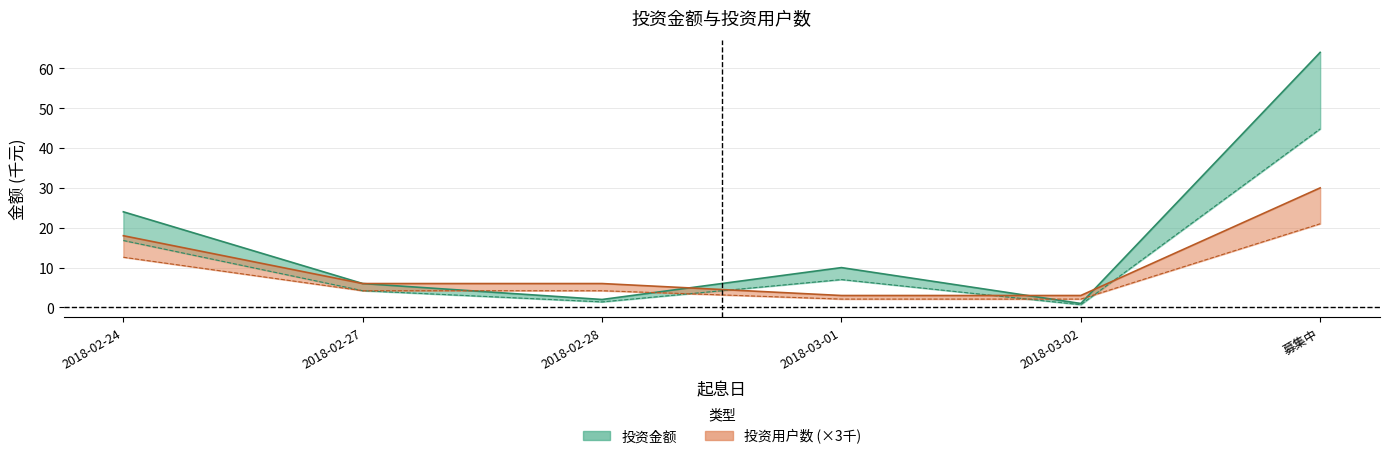

True or false: 投资用户数 has a value of 3.5 at 2018-03-02.

False